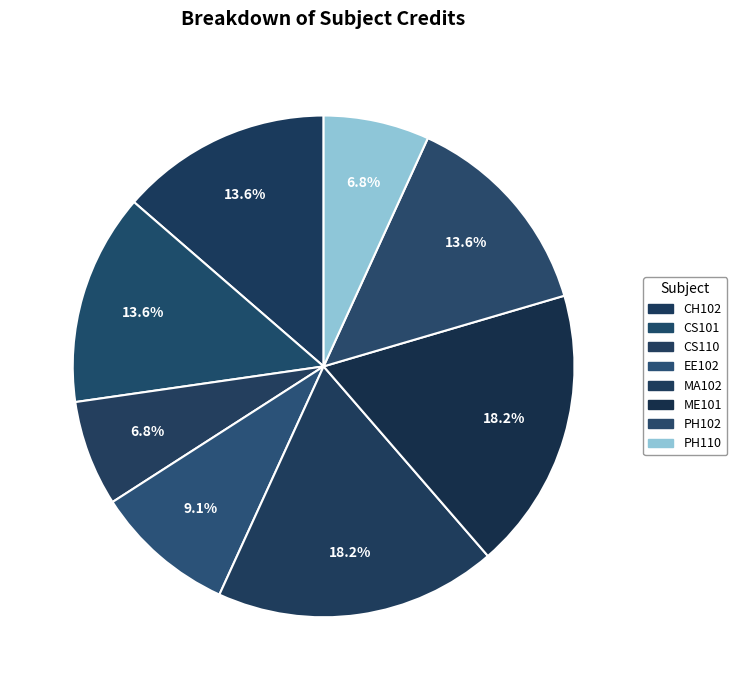

What percentage do EE102 and CS101 together represent?

22.7%